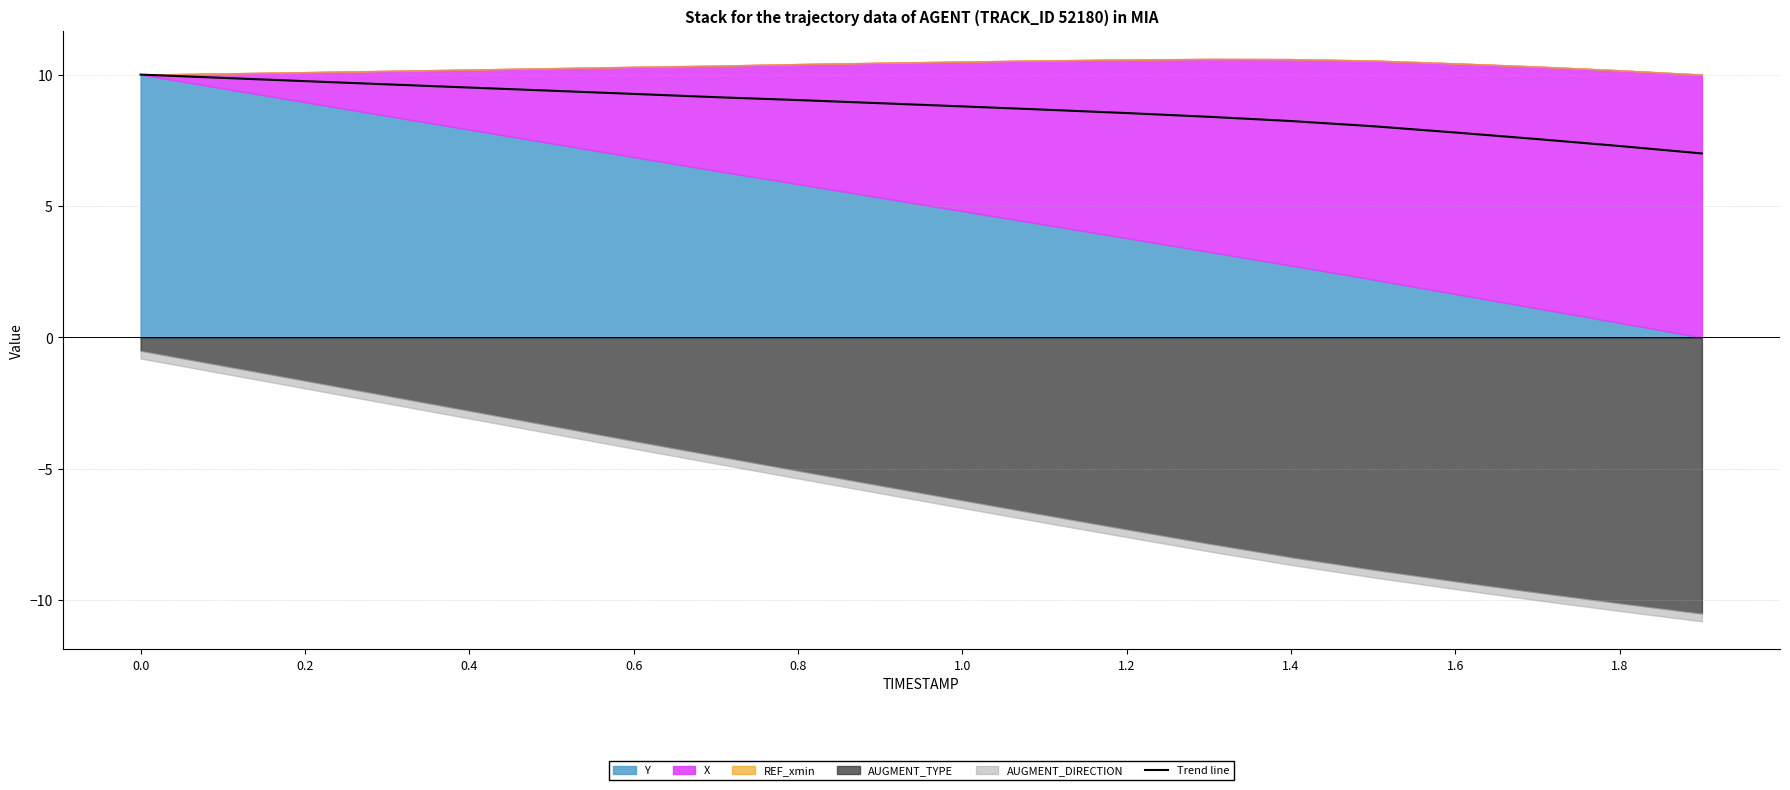

How many lines are shown in the chart?

1